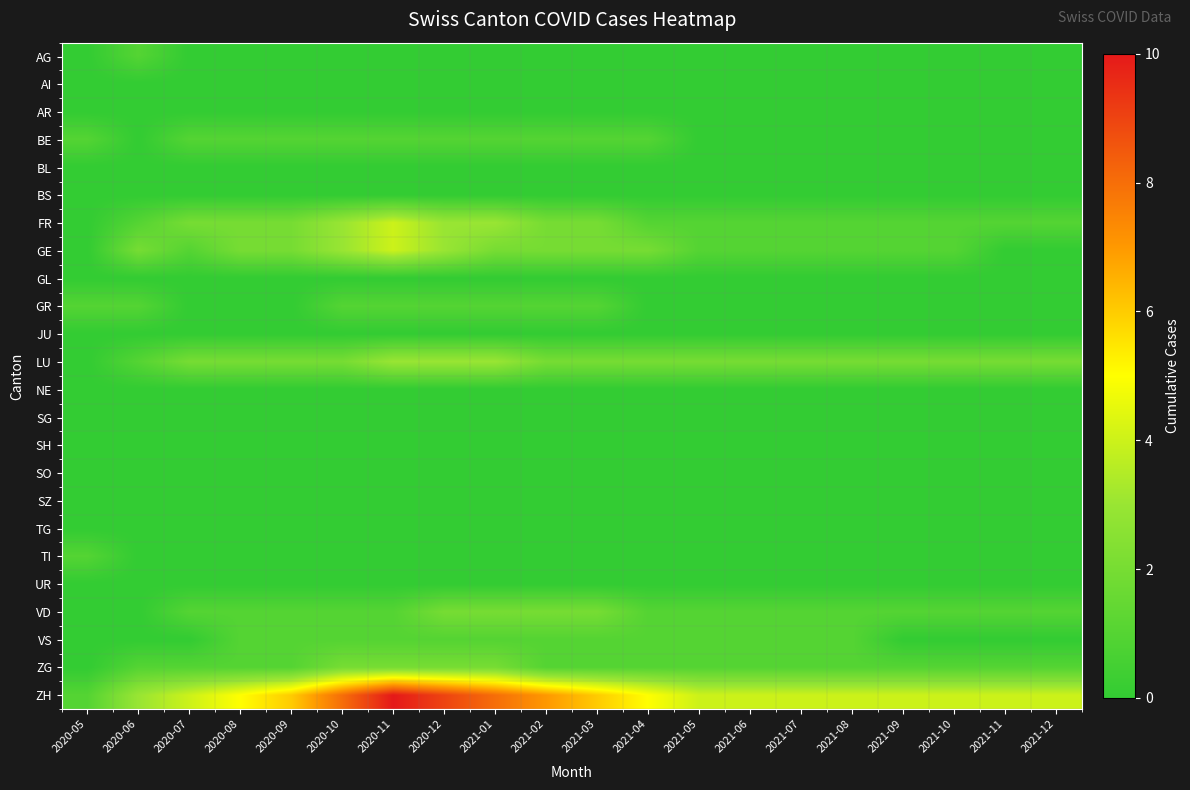

Which category has the lowest value across all series?

2020-05